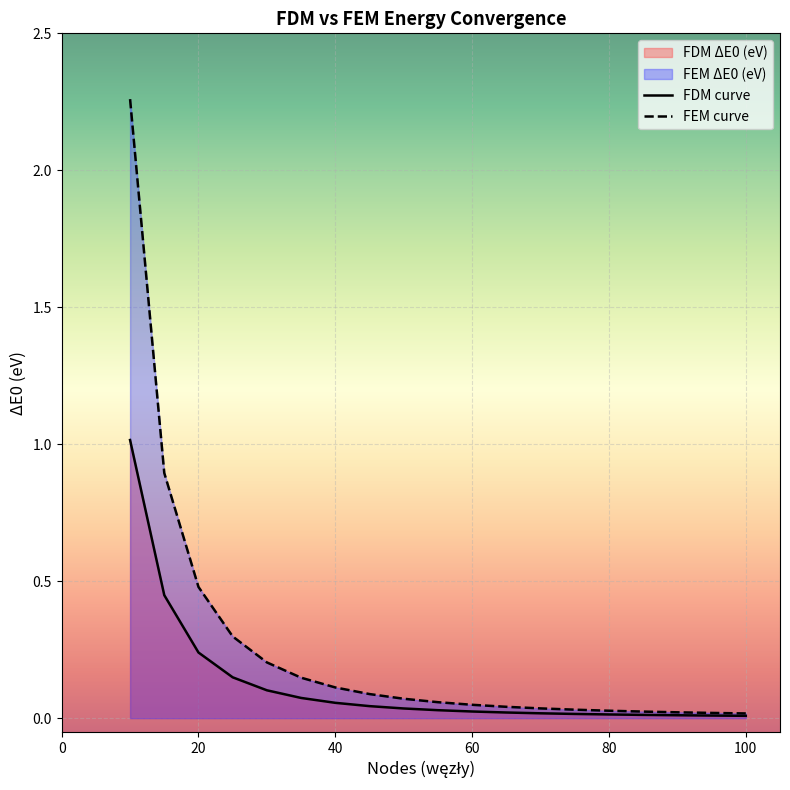

Is the value of FDM ΔE0 (eV) at 40 greater than the value of FDM ~E0 (eV) at 65?

Yes